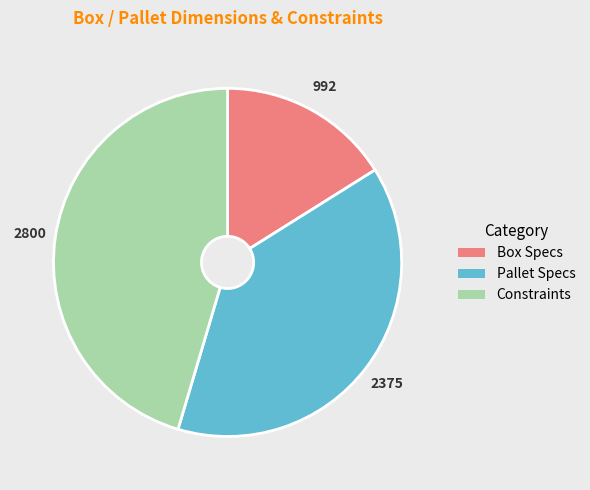

Does any single category account for the majority?

No